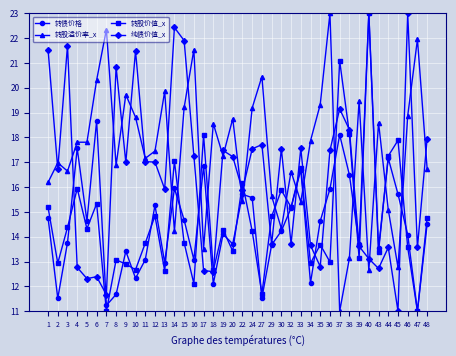

What is the value of the 转股价值_x point at the 38th from the left?

13.6